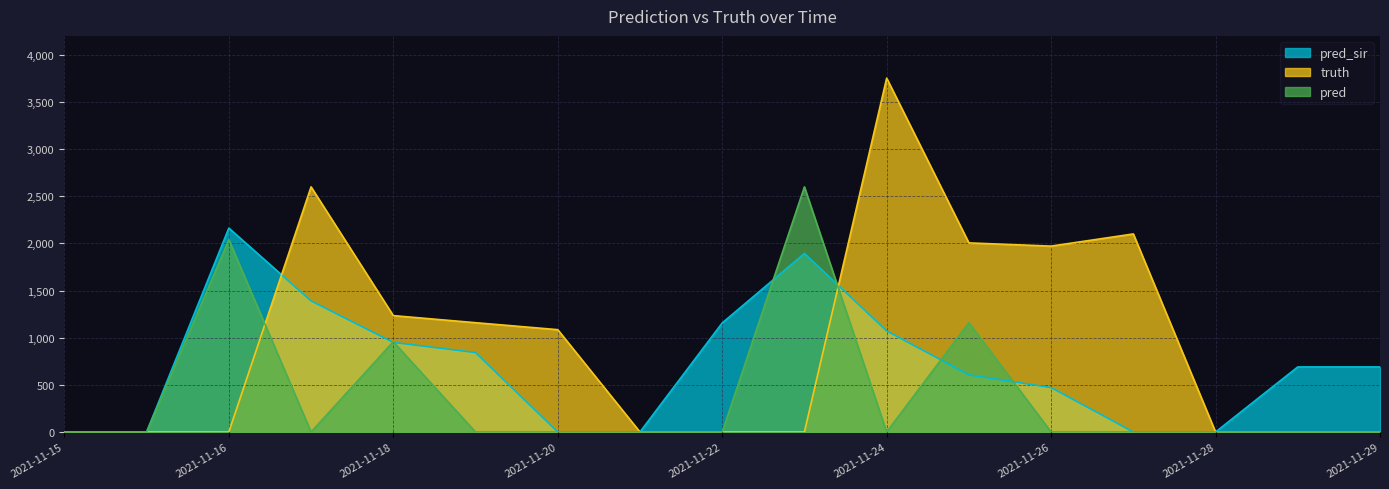

What is the difference between the pred_sir values at 2021-11-27 and 2021-11-16?

2162